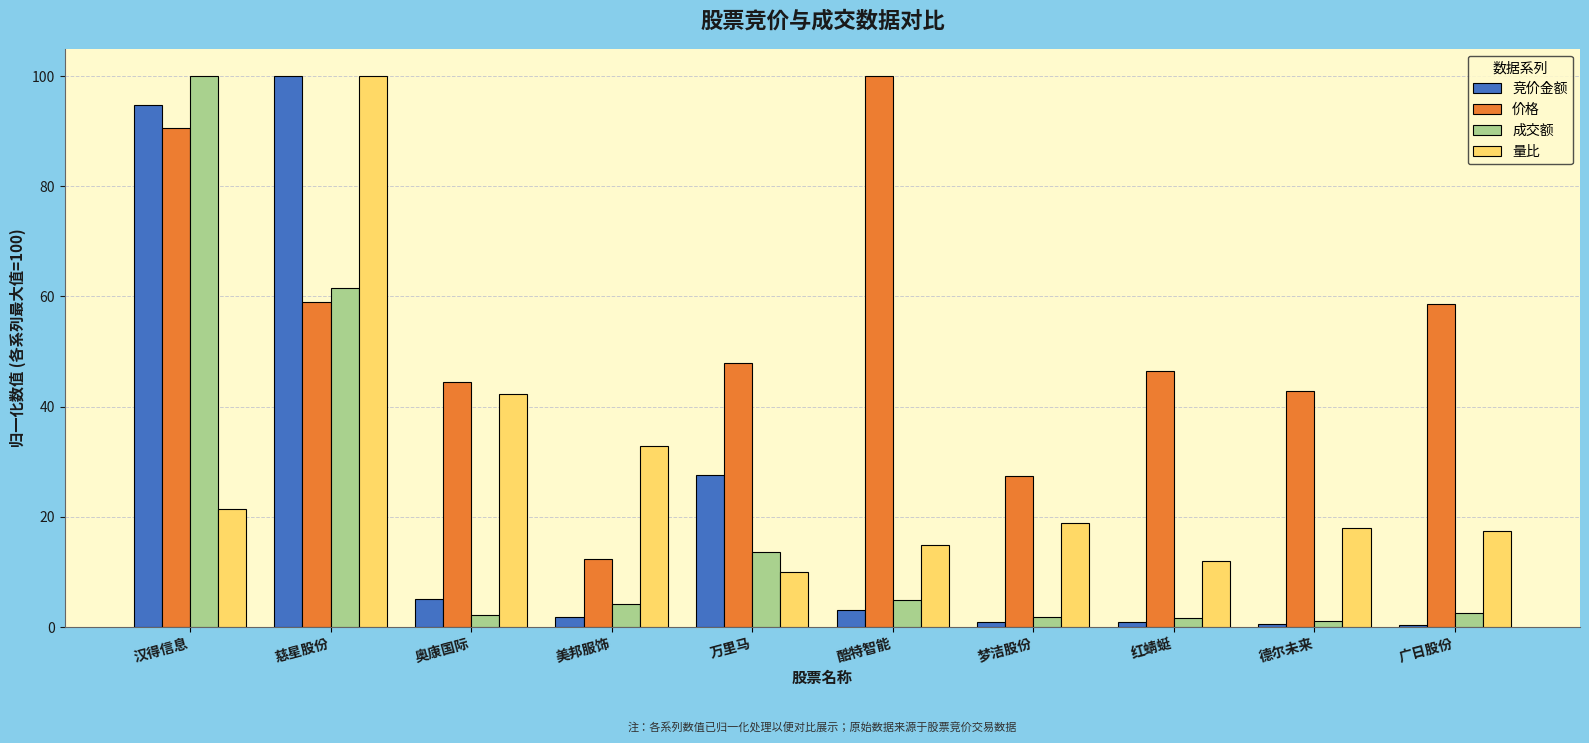

Is it true that 竞价金额 equals 5.0 at 奥康国际?

True